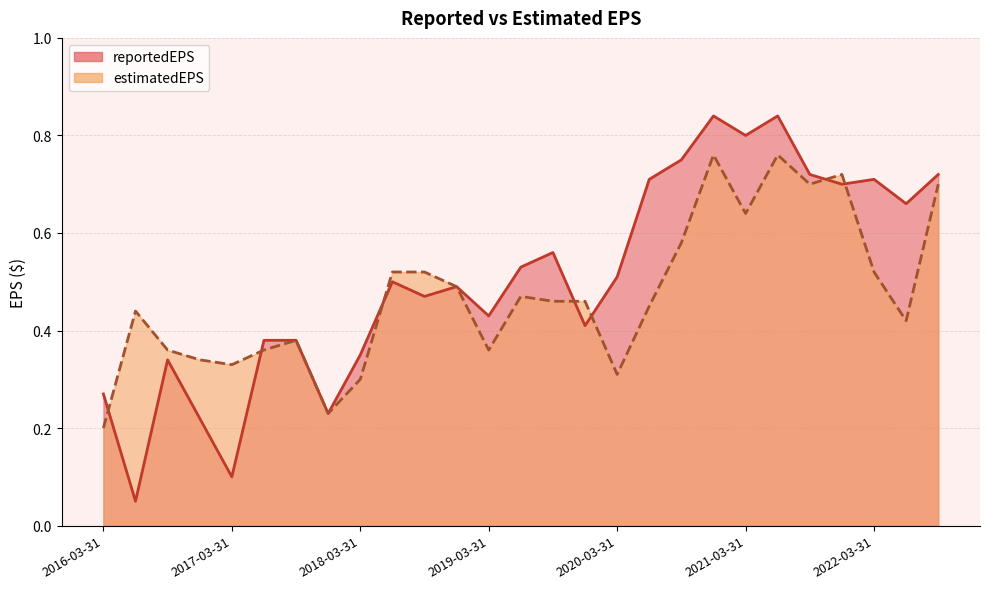

Which series has the largest total across all categories?

reportedEPS